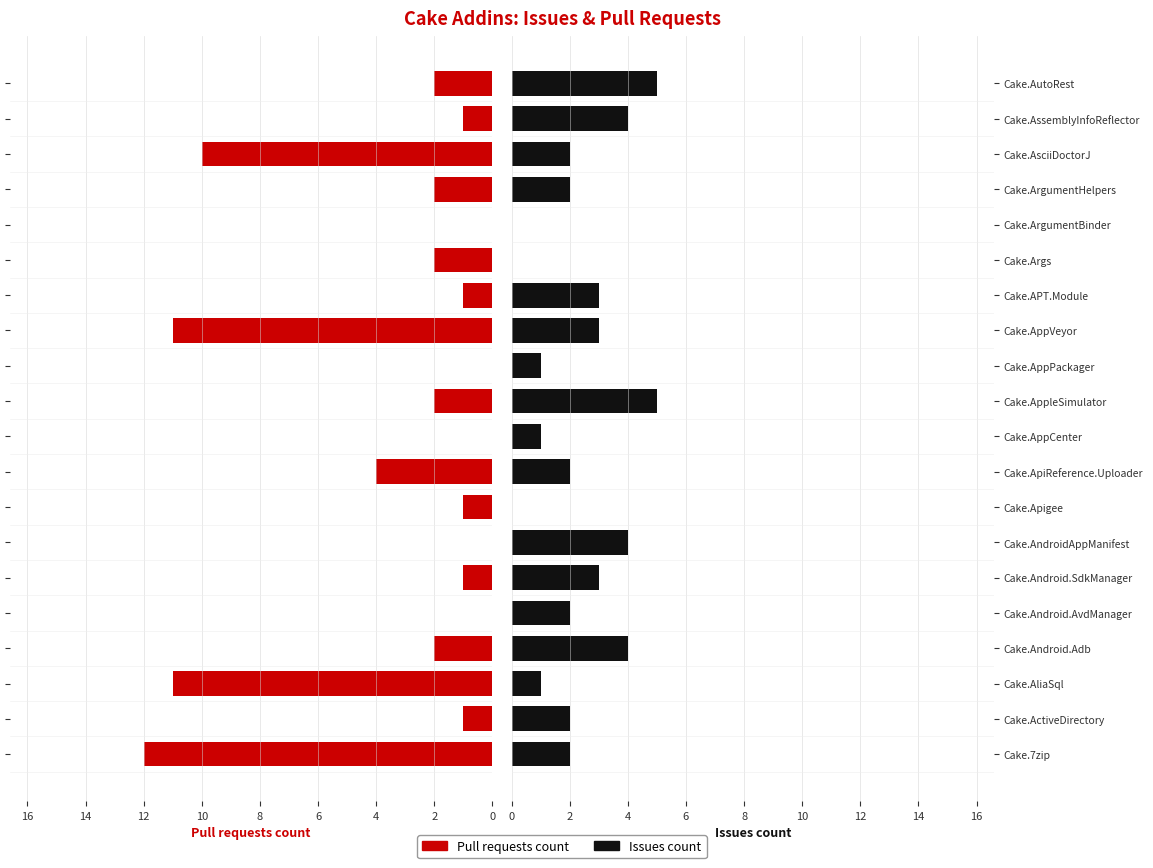

How many positive values does the Issues count series have?

17